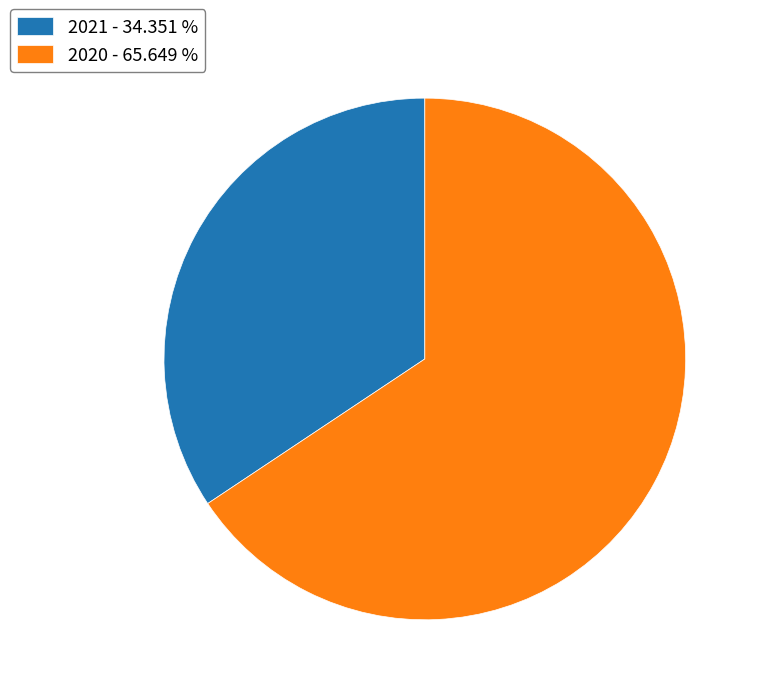

Do 2021 - 34.351 % and 2020 - 65.649 % together represent more than half of the pie?

Yes